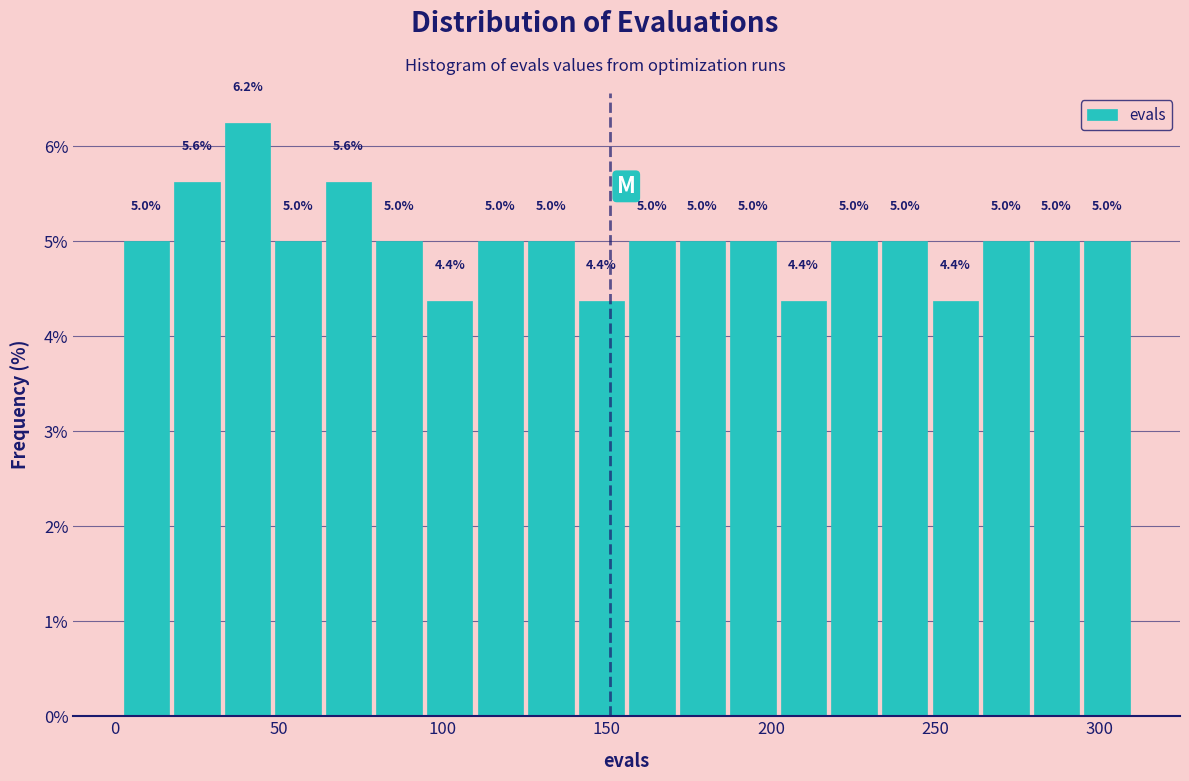

Read against the x-axis, roughly where is the centre of the tallest bar?

40